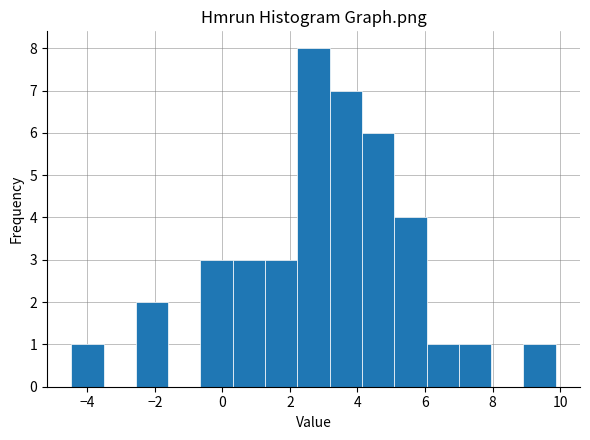

Reading left to right, list every bar in this chart as the range it spans on the x-axis followed by its height. Neither the bar edges nor the heights are printed on the chart, so give them approximately, as read against the axes.

-4.4 to -3.6: 1
-3.6 to -2.6: 0
-2.6 to -1.6: 2
-1.6 to -0.6: 0
-0.6 to 0.4: 3
0.4 to 1.2: 3
1.2 to 2.2: 3
2.2 to 3.2: 8
3.2 to 4.2: 7
4.2 to 5.0: 6
5.0 to 6.0: 4
6.0 to 7.0: 1
7.0 to 8.0: 1
8.0 to 9.0: 0
9.0 to 9.8: 1